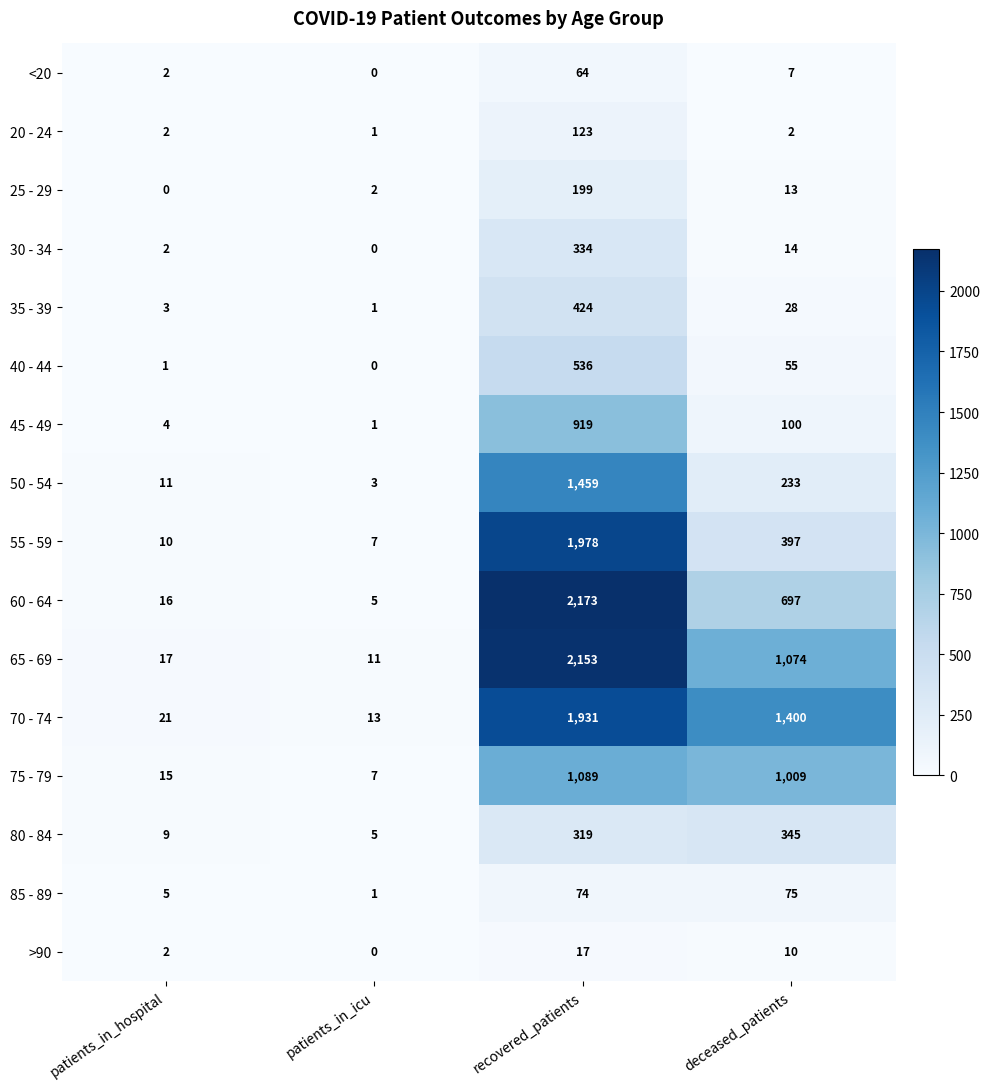

At how many categories does at least one series exceed 1040?

2